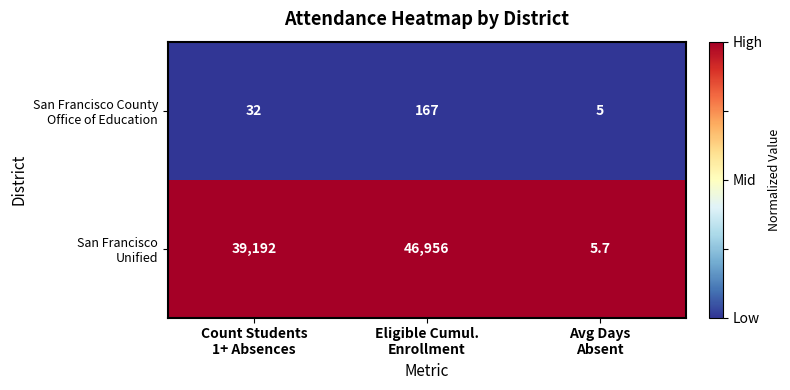

What is the maximum value shown in the chart?

46956.0